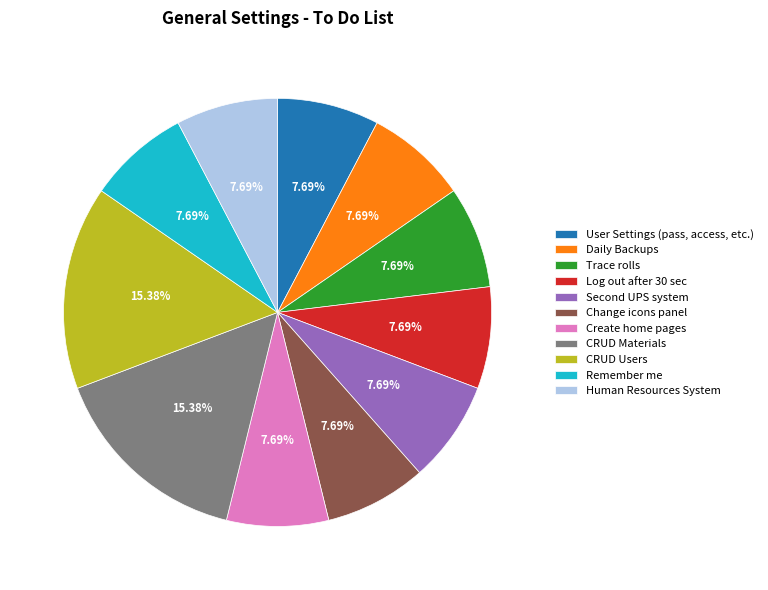

To the nearest percent, what percentage of the pie is CRUD Materials?

15%